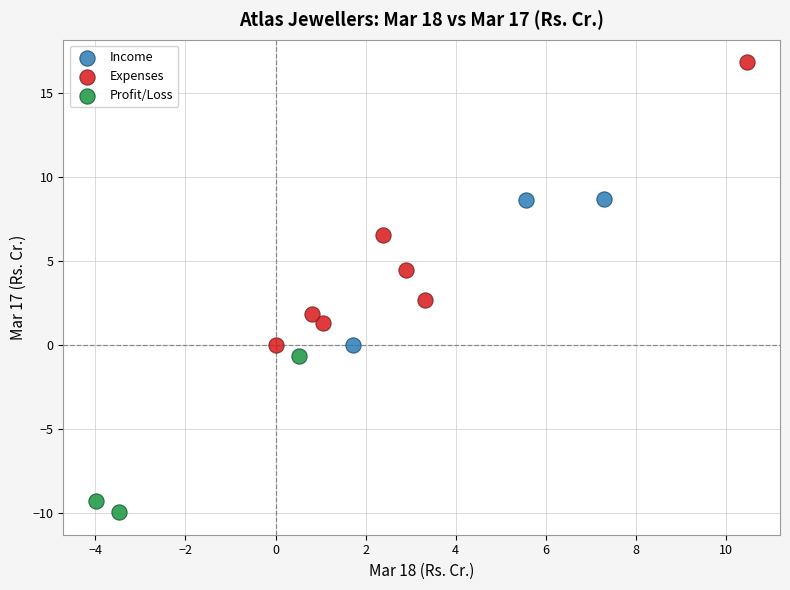

Which series reaches the minimum Y coordinate?

Profit/Loss